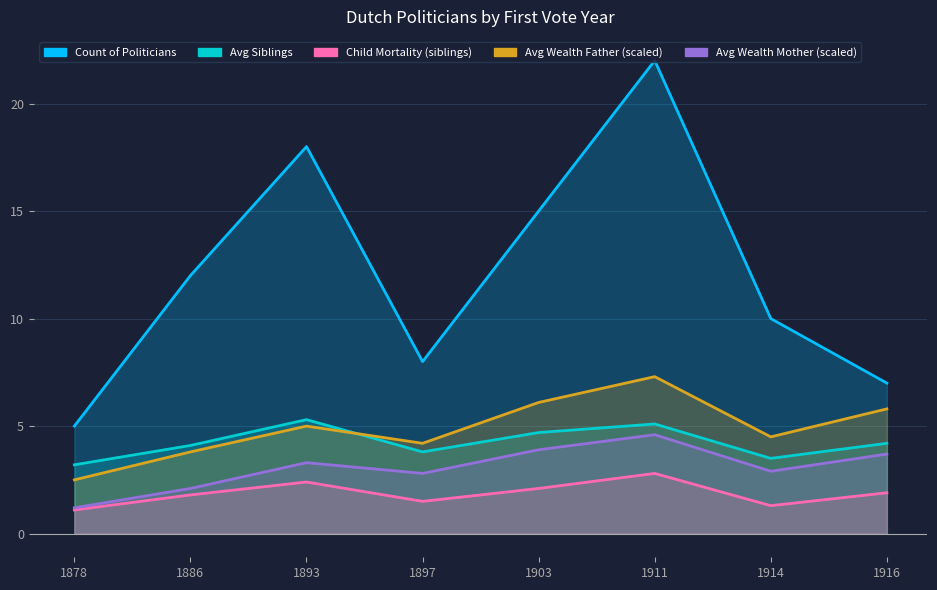

Reading left to right, what are all the values shown in this chart?

Count of Politicians: 5.0	12.0	18.0	8.0	15.0	22.0	10.0	7.0
Avg Siblings: 3.2	4.1	5.3	3.8	4.7	5.1	3.5	4.2
Child Mortality (siblings): 1.1	1.8	2.4	1.5	2.1	2.8	1.3	1.9
Avg Wealth Father (scaled): 2.5	3.8	5.0	4.2	6.1	7.3	4.5	5.8
Avg Wealth Mother (scaled): 1.2	2.1	3.3	2.8	3.9	4.6	2.9	3.7